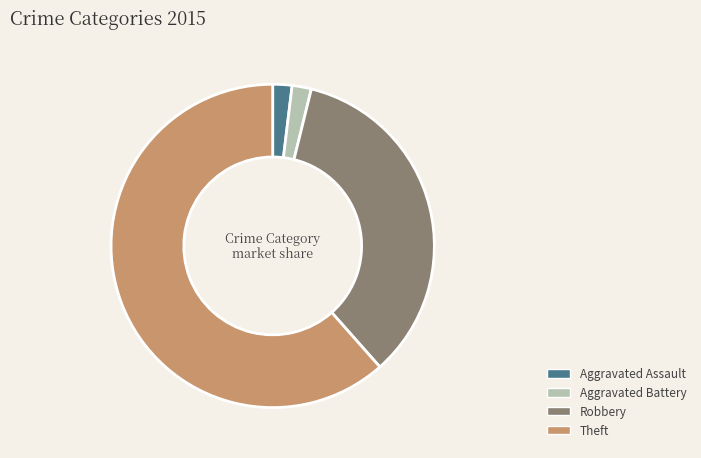

Do Aggravated Battery and Robbery together represent more than half of the pie?

No